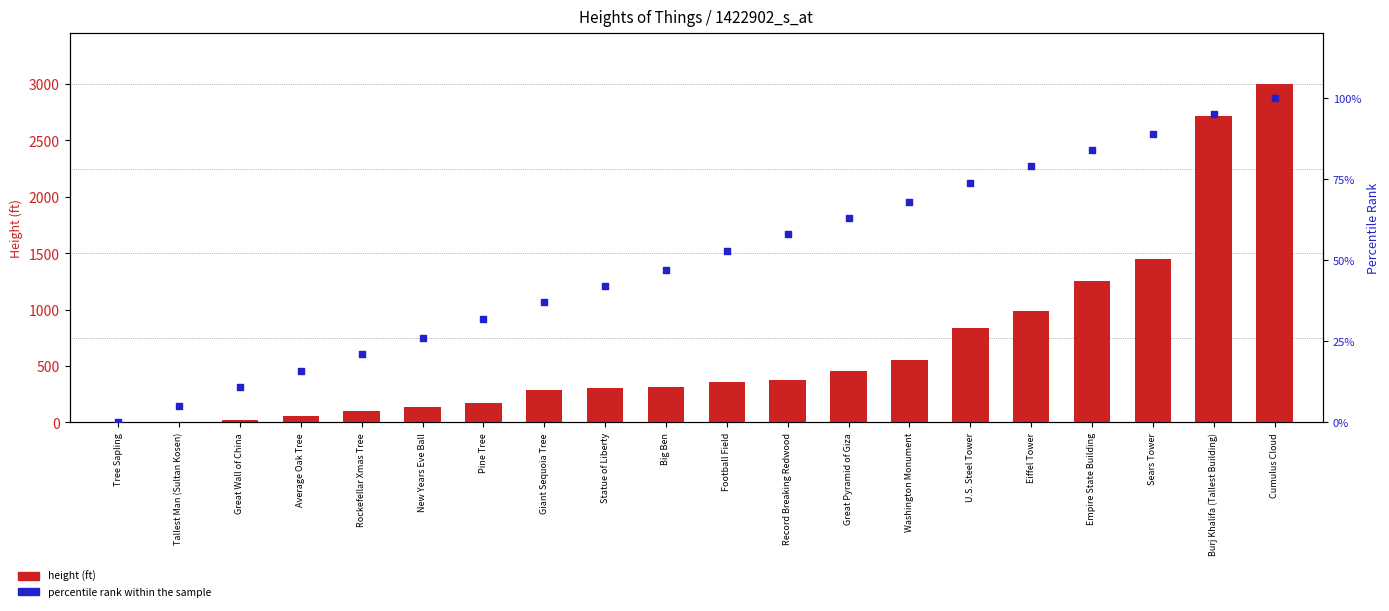

Is the value of height (ft) at Great Pyramid of Giza greater than the value of percentile rank within the sample at Record Breaking Redwood?

Yes